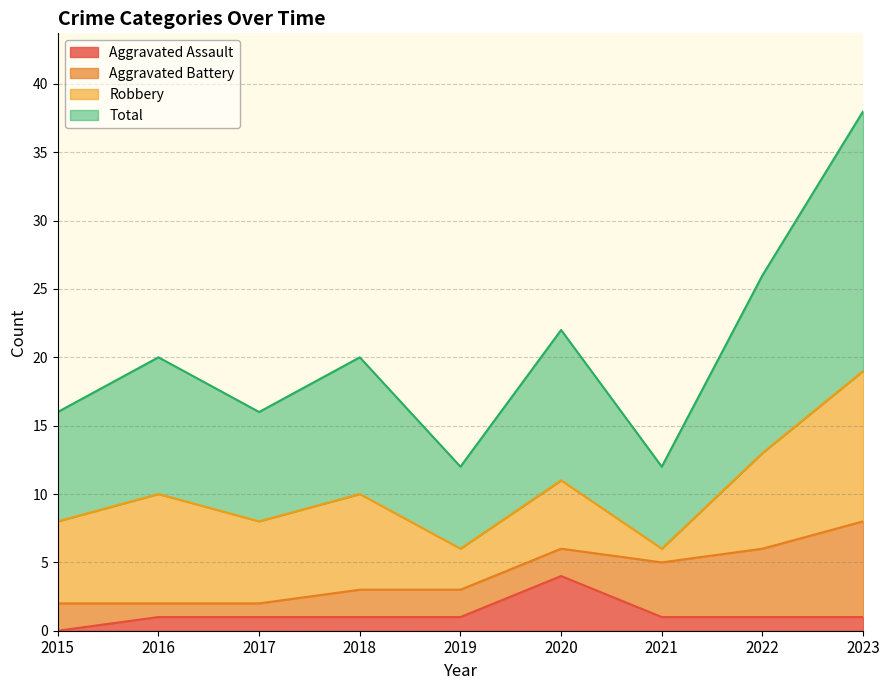

At which category does Aggravated Assault reach its first local peak?

2020